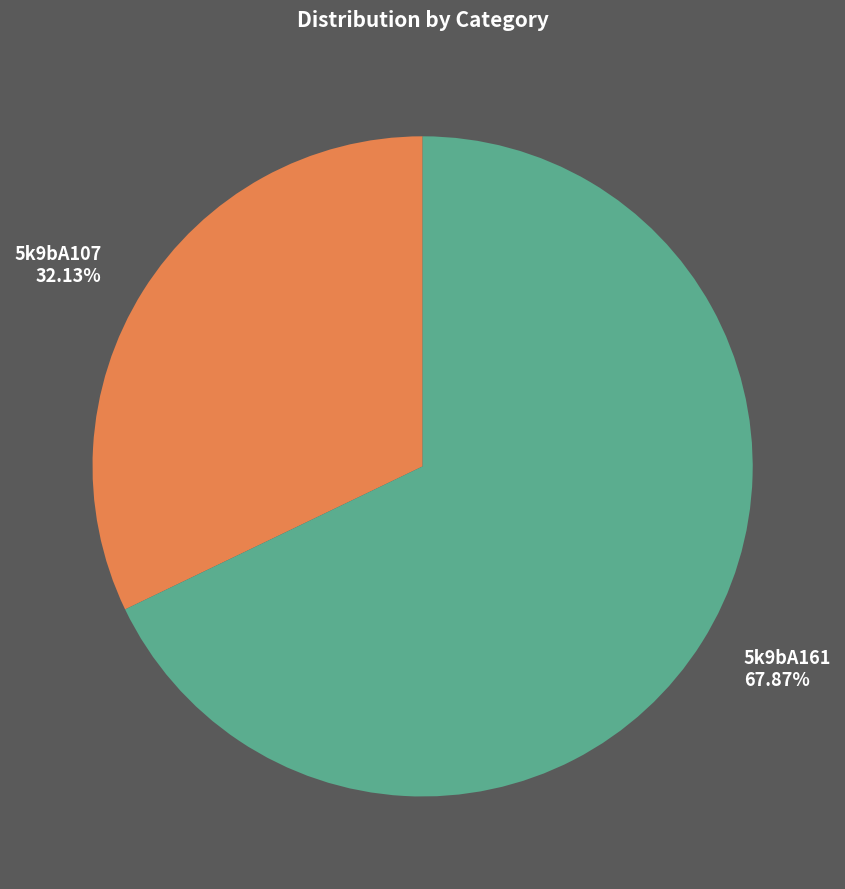

True or false: 5k9bA107 accounts for 32% of the total.

True